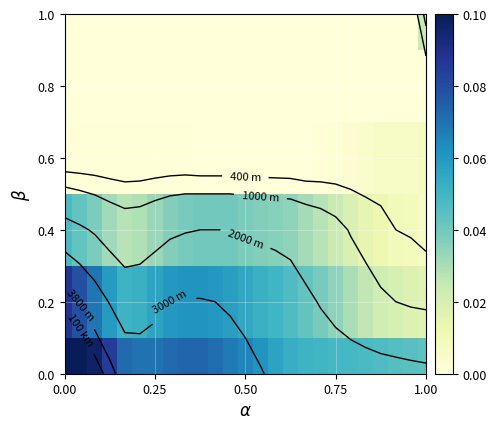

How many data points does each series have?

25